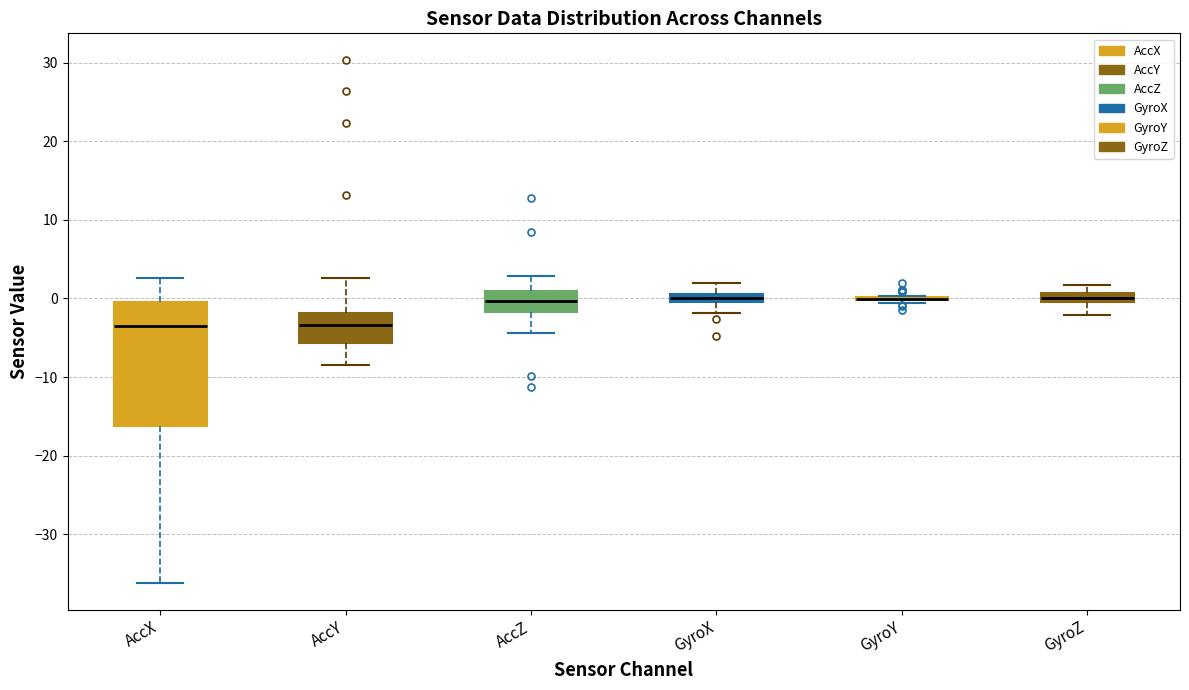

Where does the lower whisker of the box for AccZ end on the y-axis? The values are not printed on the chart, so give them approximately, as read against the axis.

-4